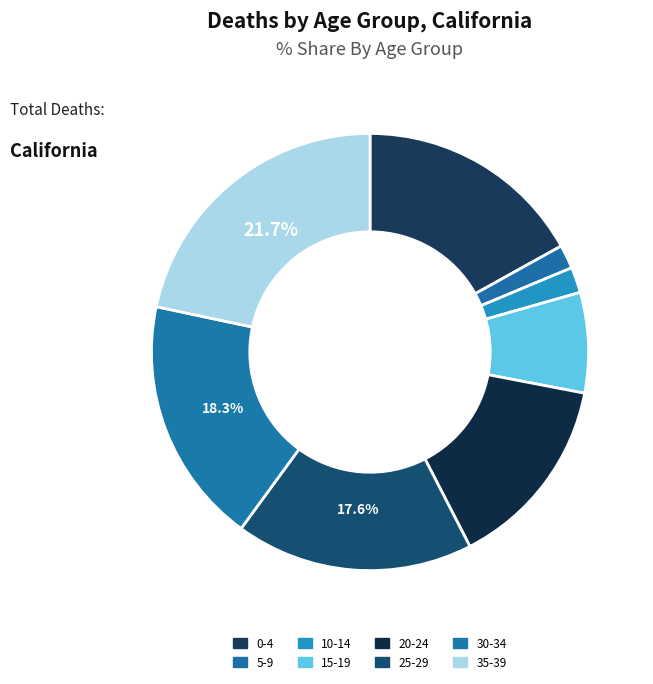

To the nearest percent, what is the combined percentage of 35-39 and 30-34?

40%